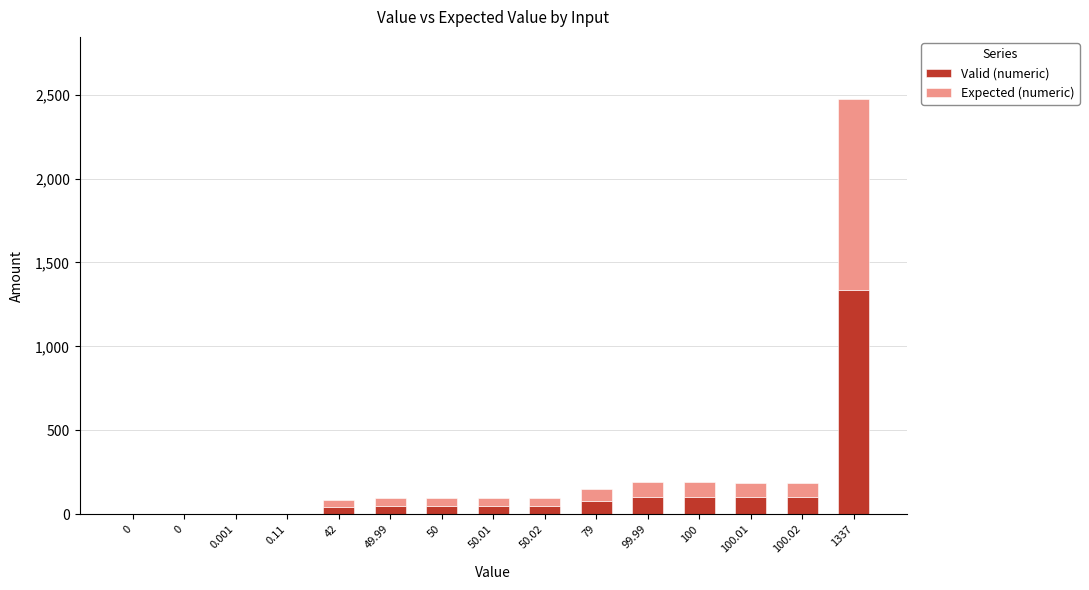

Which series has the largest range (max minus min)?

Valid (numeric)